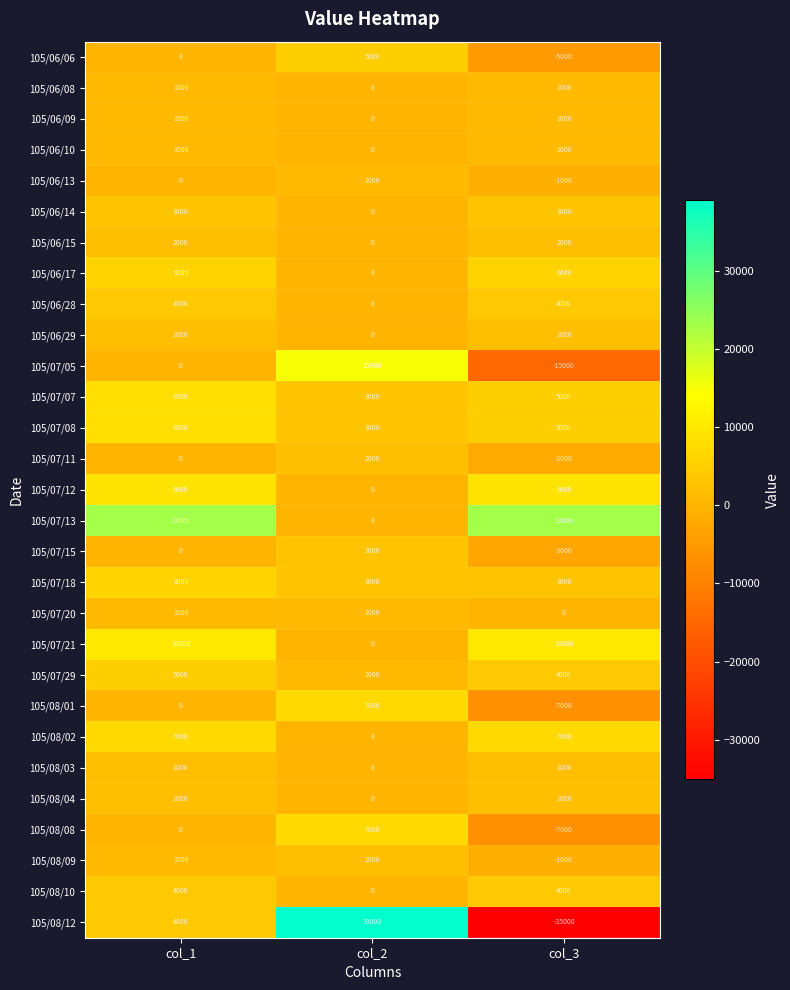

How many series are shown in this chart?

29